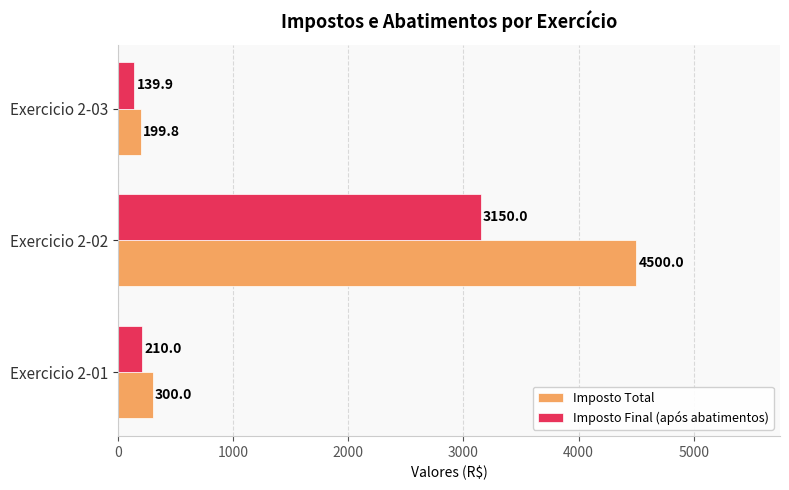

What is the minimum value shown in the chart?

139.9